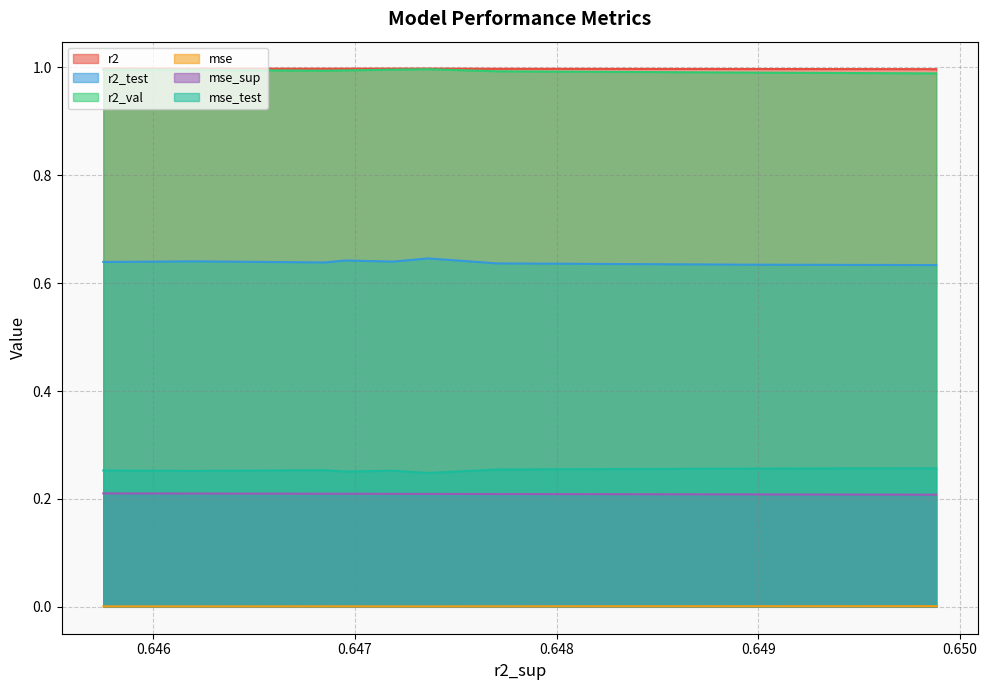

The value of r2_val at model_4_33_7 is 1.0. True or false?

True